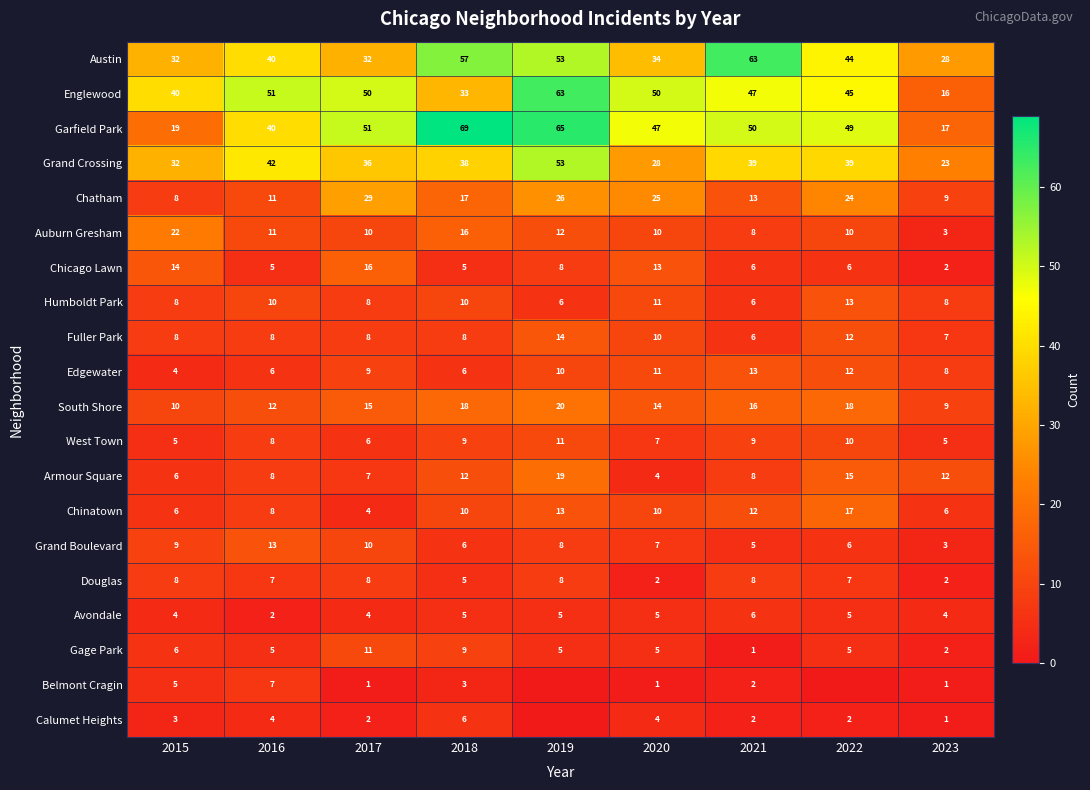

List the series in order of their peak value, lowest first.

Avondale, Calumet Heights, Belmont Cragin, Douglas, West Town, Gage Park, Humboldt Park, Edgewater, Grand Boulevard, Fuller Park, Chicago Lawn, Chinatown, Armour Square, South Shore, Auburn Gresham, Chatham, Grand Crossing, Austin, Englewood, Garfield Park